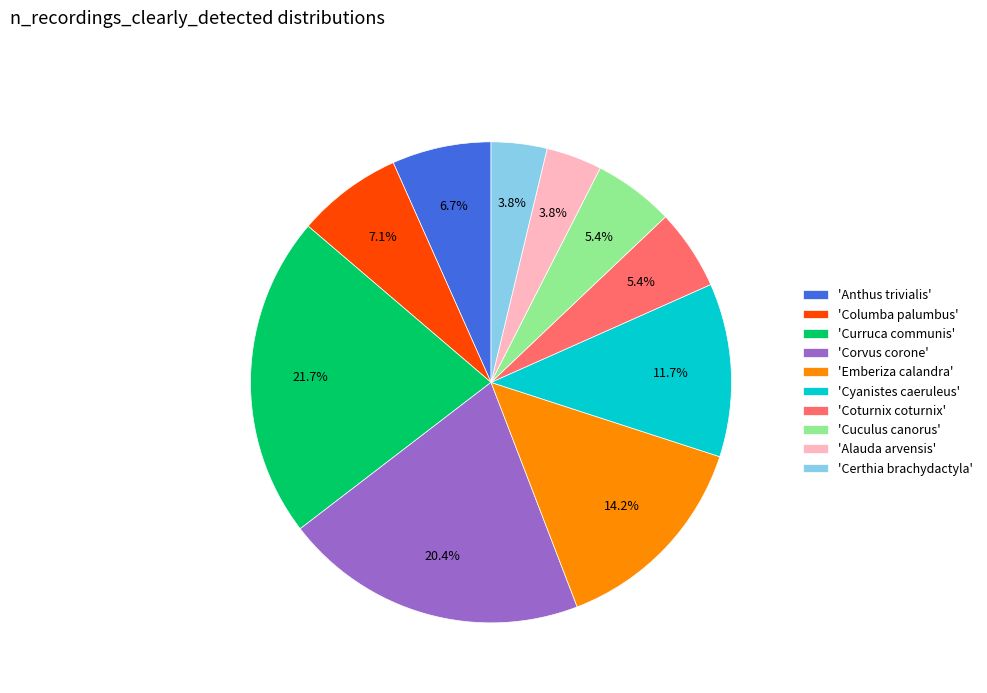

Which category has the biggest portion of the pie?

'Curruca communis'